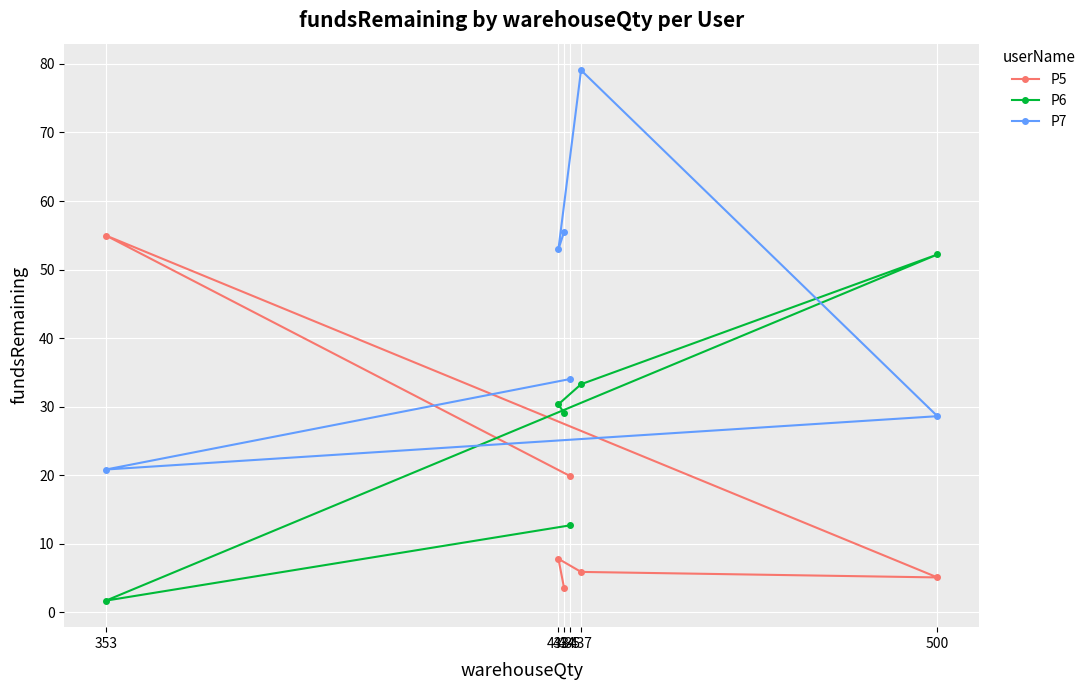

How many times do P7 and P5 cross each other?

2